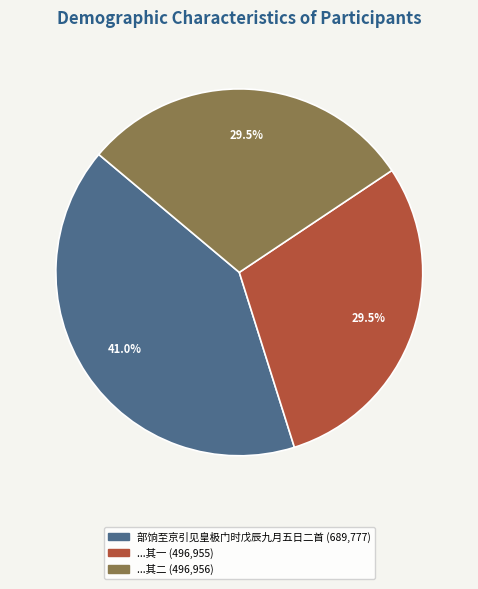

Is there any slice that represents more than half of the pie?

No